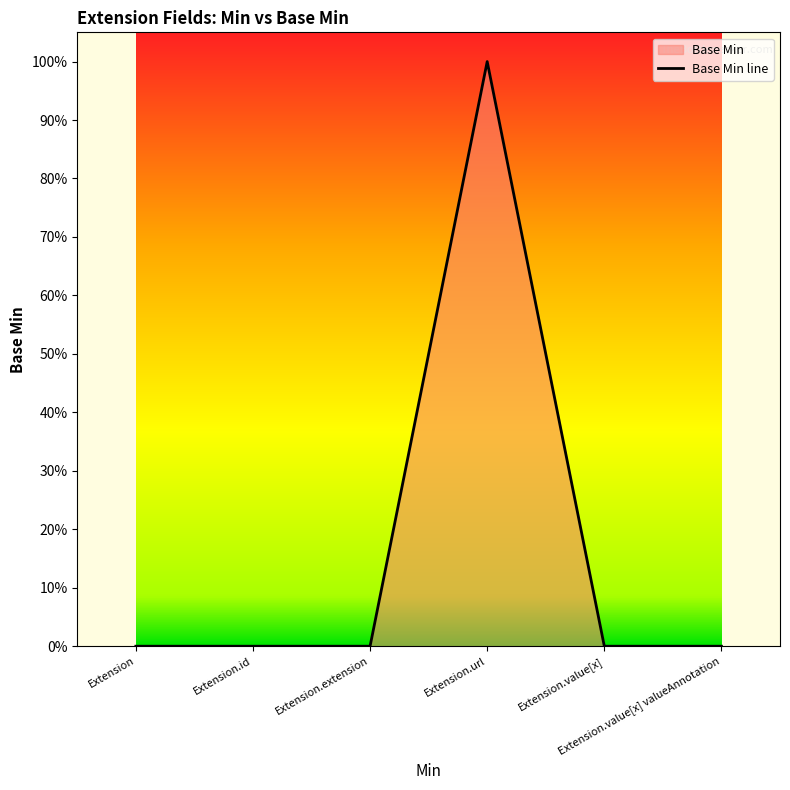

What is the label of the 5th point from the right?

Extension.id